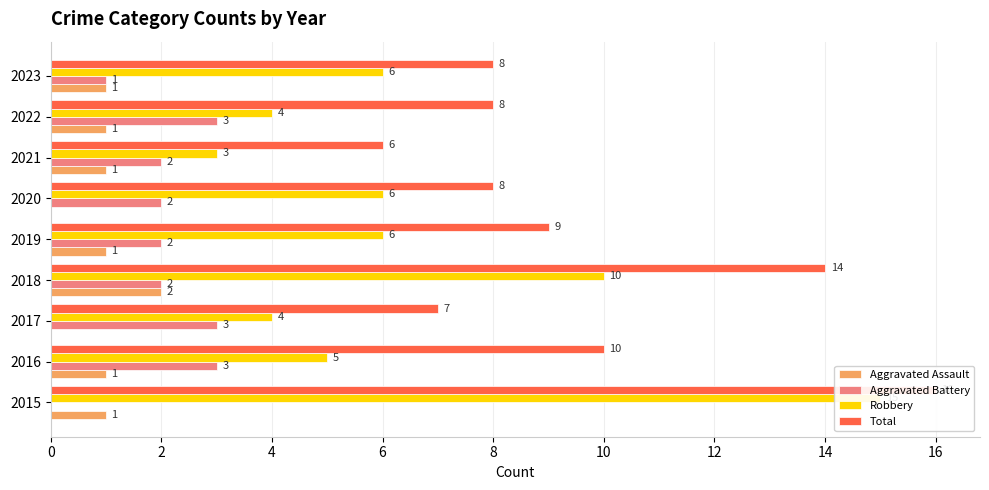

How many groups of bars are there?

9